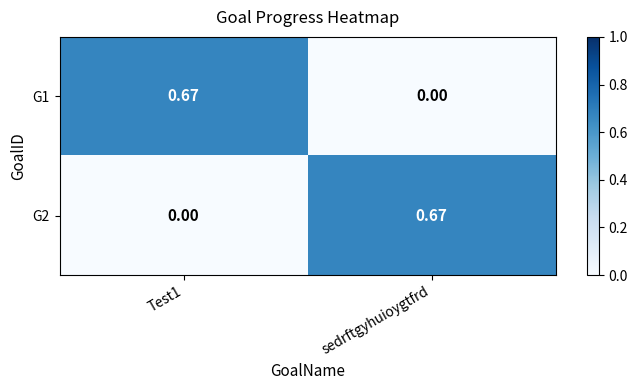

Is the value of G1 at sedrftgyhuioygtfrd greater than the value of G2 at sedrftgyhuioygtfrd?

No